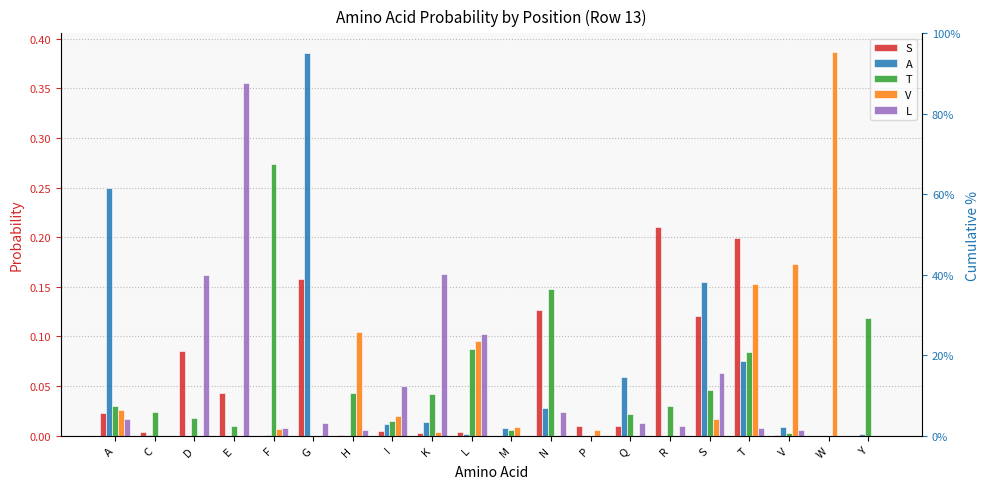

Which series has the widest spread of values?

V